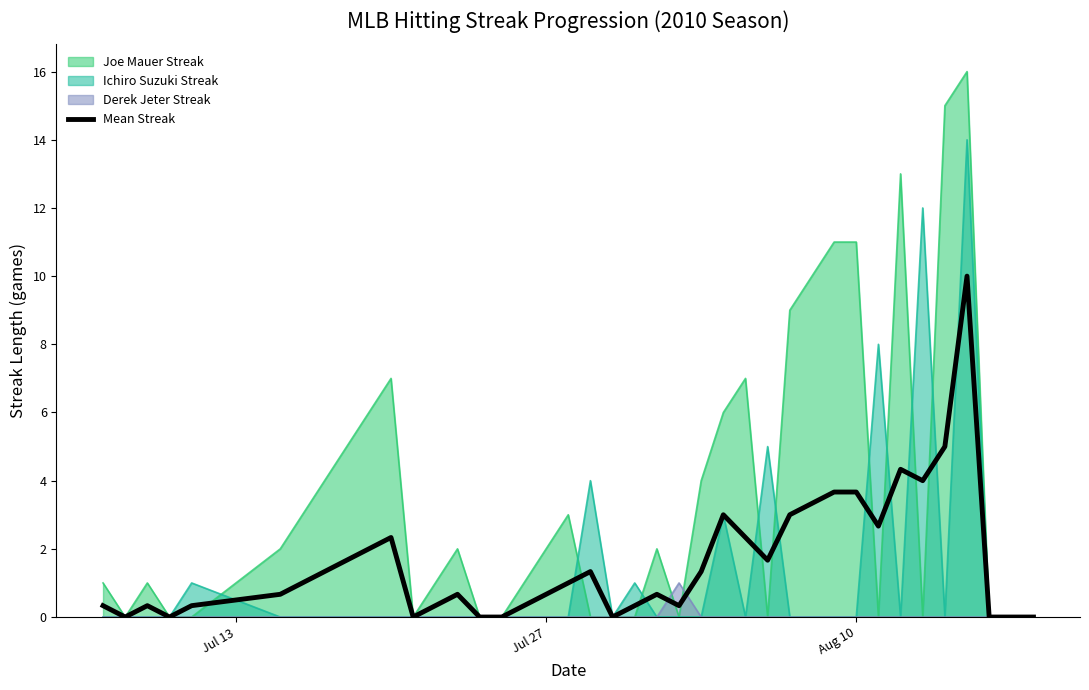

Which series has the largest total across all categories?

Joe Mauer Streak